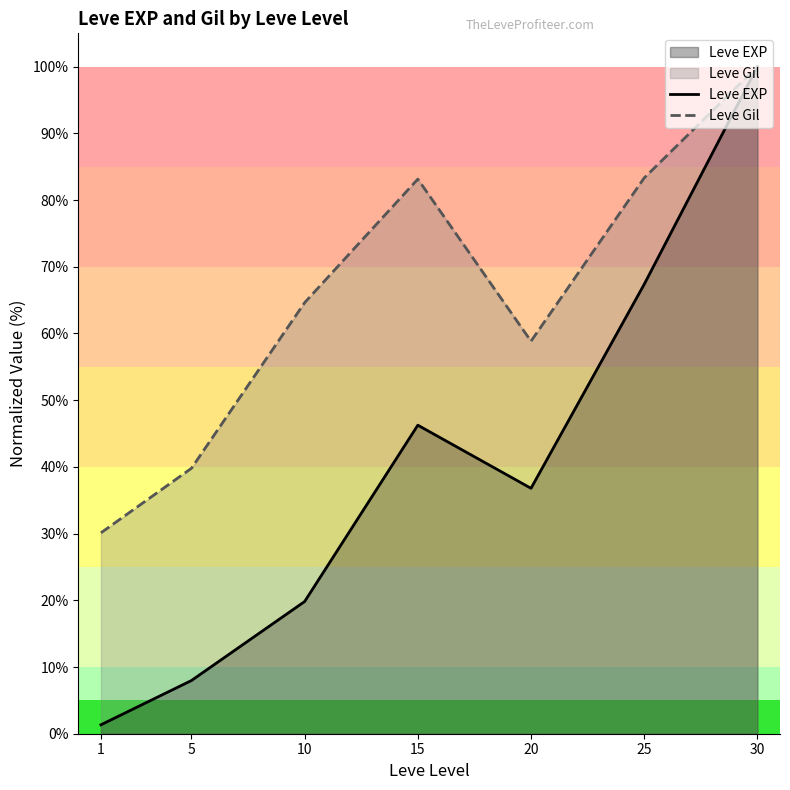

Is it true that Leve Gil equals 39.8 at 5?

True